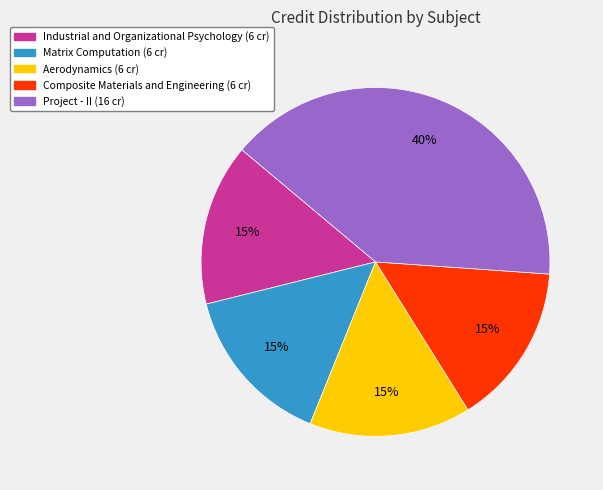

True or false: Composite Materials and Engineering accounts for 15% of the total.

True